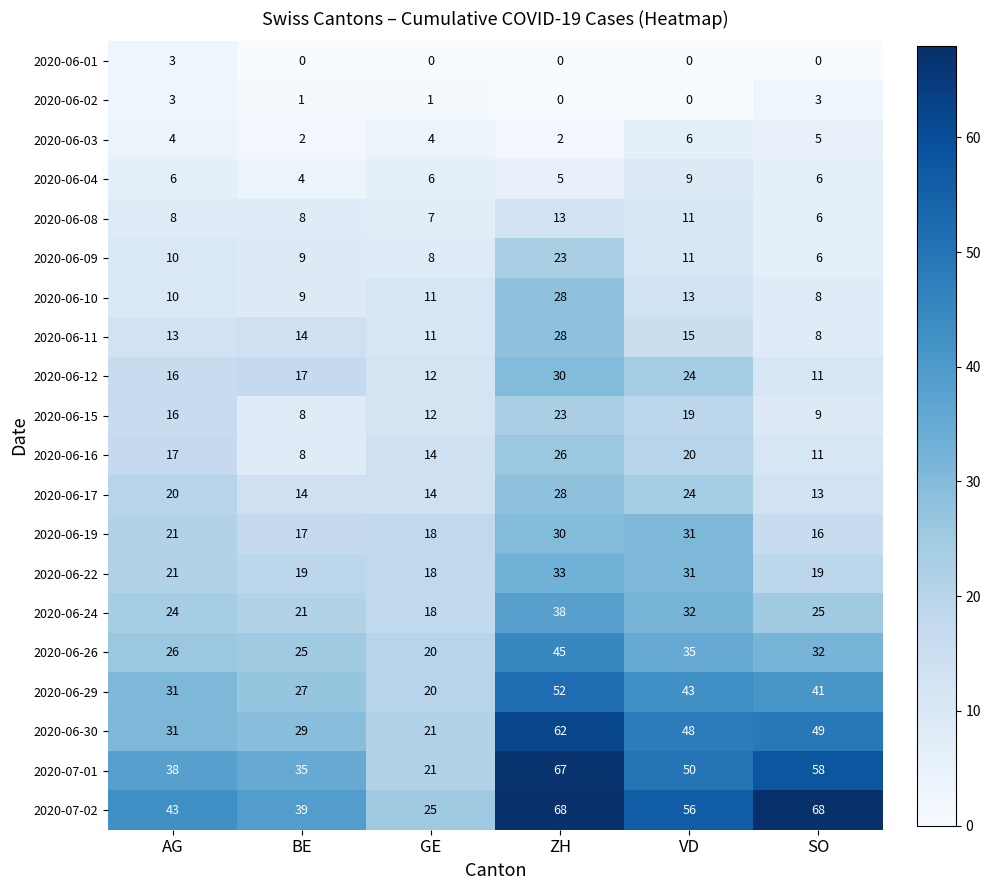

The 2020-06-10 series shows 3 at SO. True or false?

False